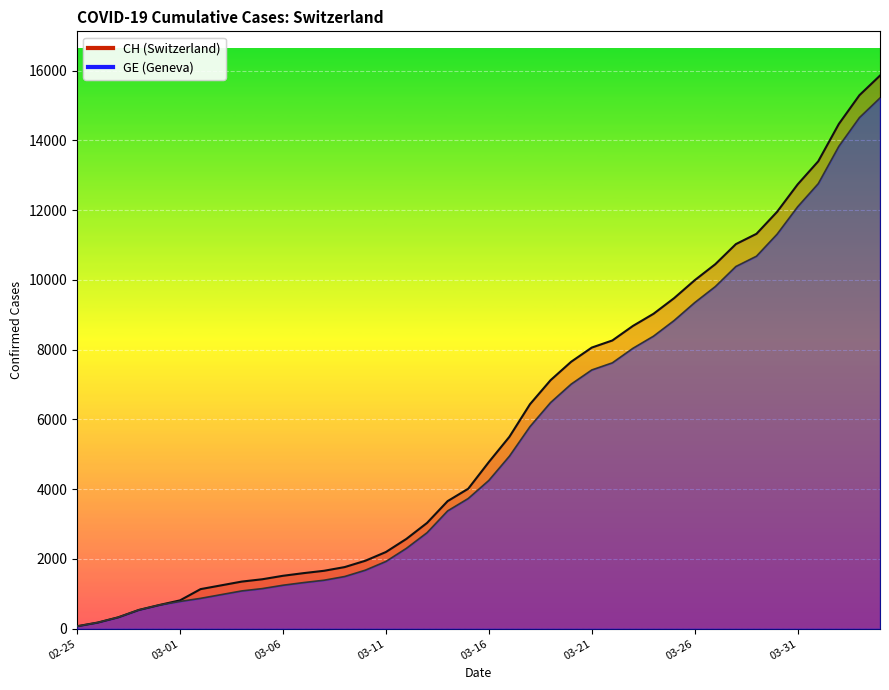

What is the average value of the GE series?

5419